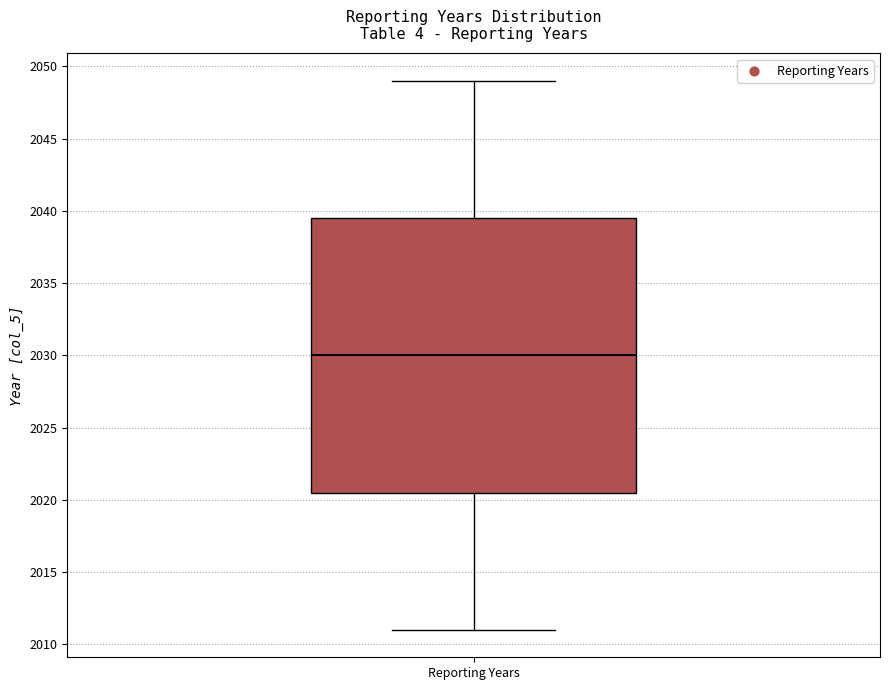

Transcribe this box plot: give where the median line is, the range the box spans, and where the two whiskers end, as read against the y-axis. The values are not printed on the chart, so give them approximately, as read against the axis.

median 2030.0, box 2020.5 to 2039.5, whiskers 2011.0 to 2049.0